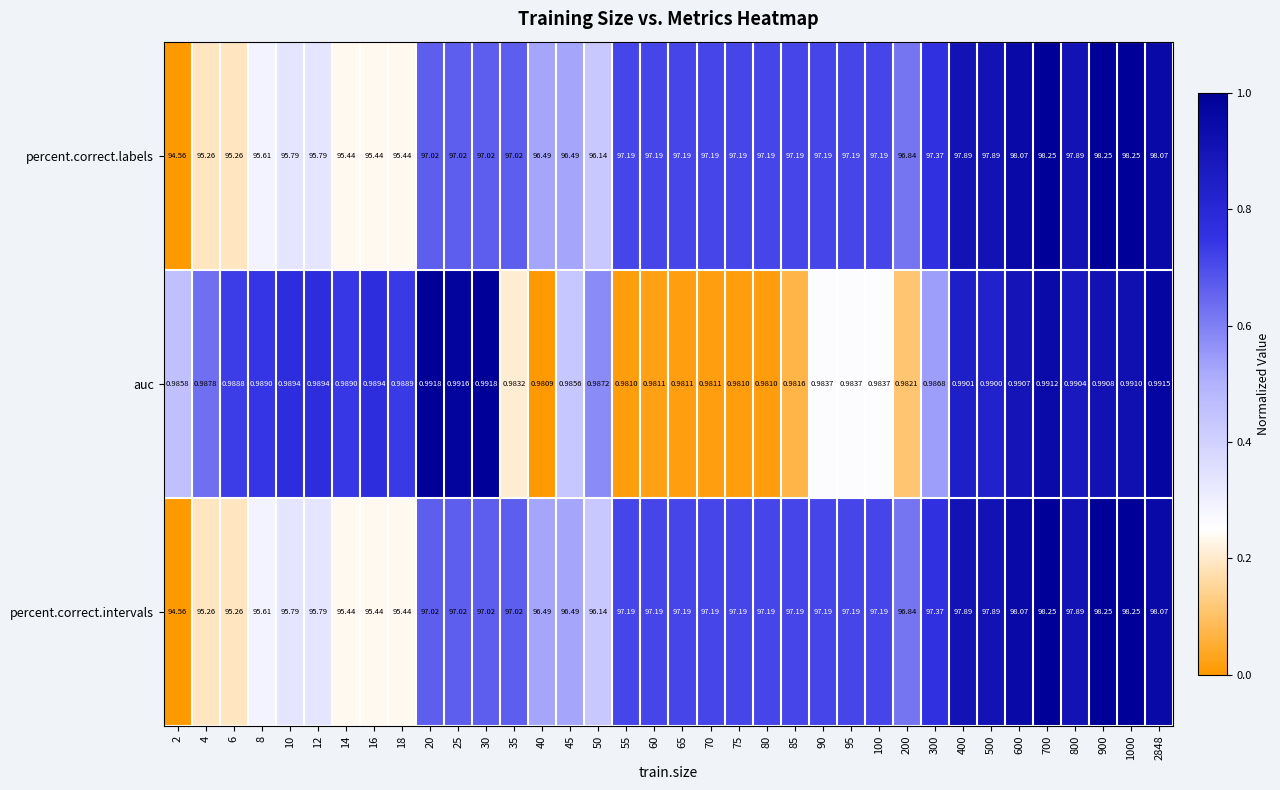

Between 40 and 45, which series saw the biggest shift?

auc